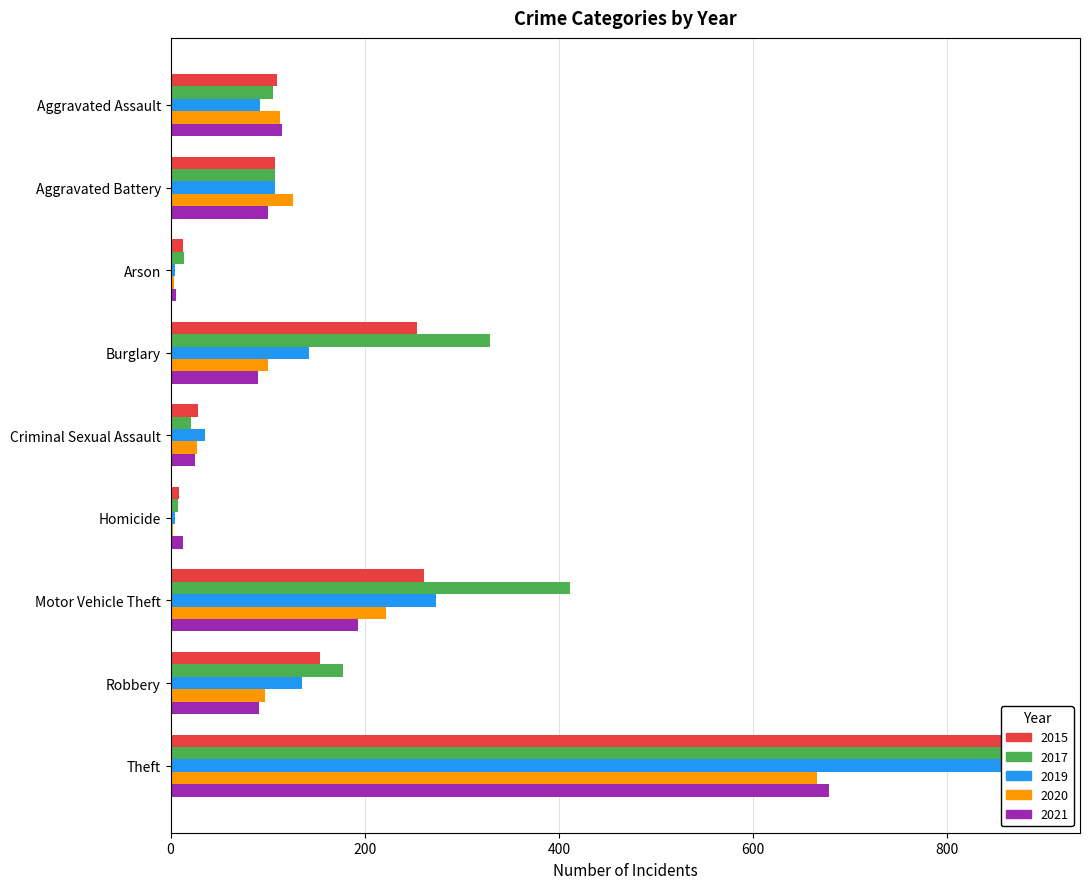

At which category does the chart reach its peak across all series?

Theft